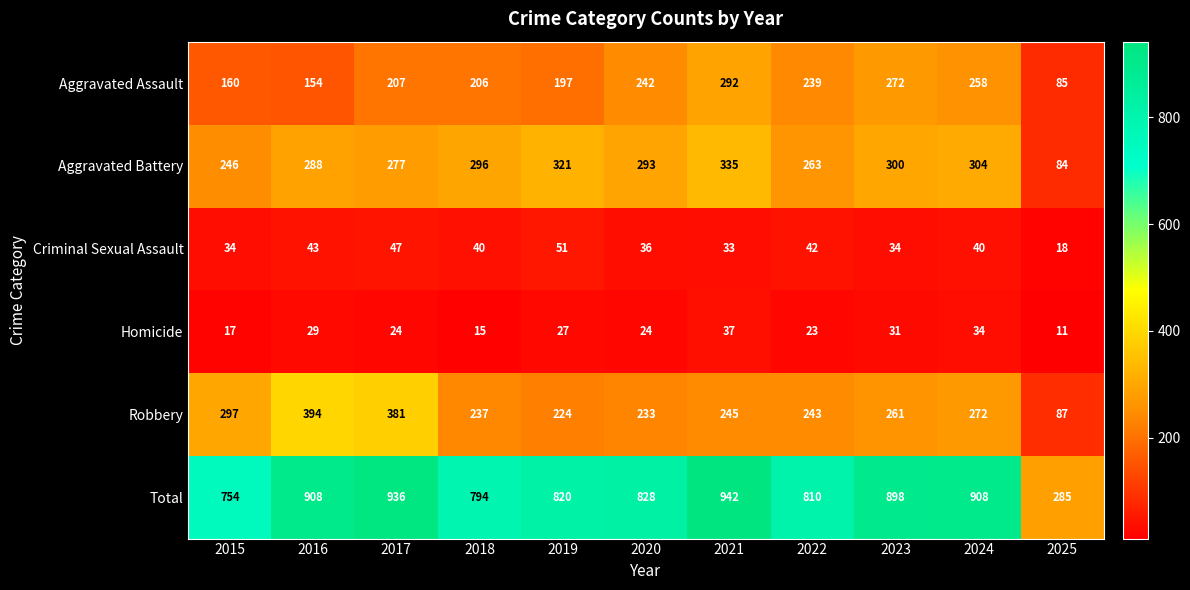

At which label does Aggravated Battery first exceed 293?

2018